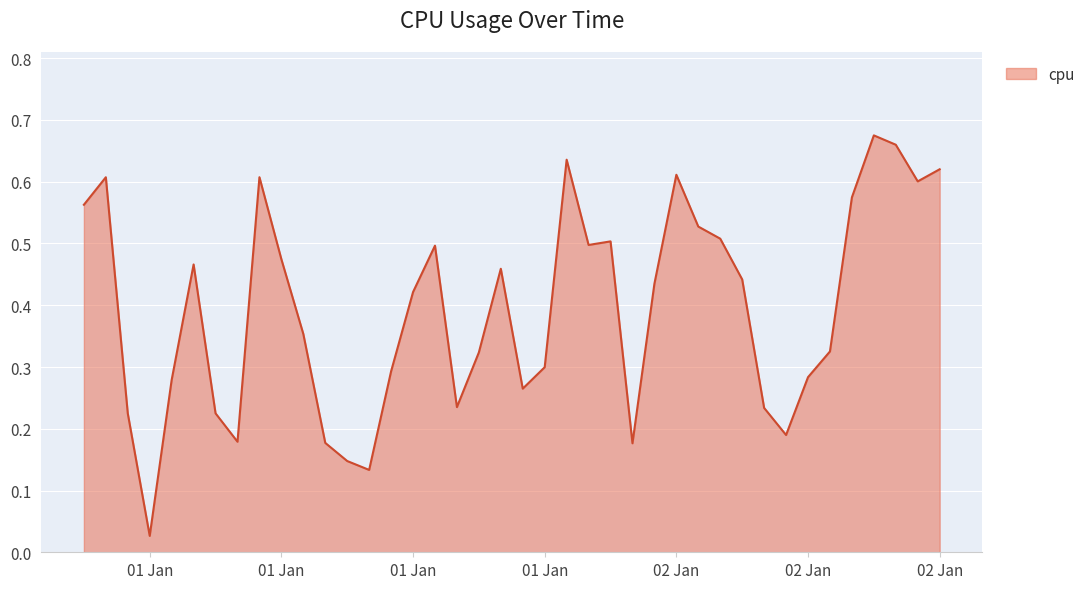

Is this an area chart (filled region under the line)?

Yes